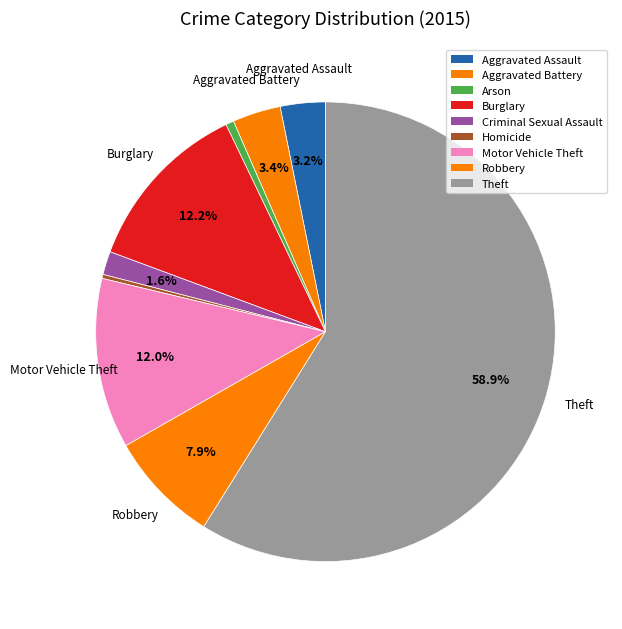

What percentage is NOT represented by Homicide?

99.7%